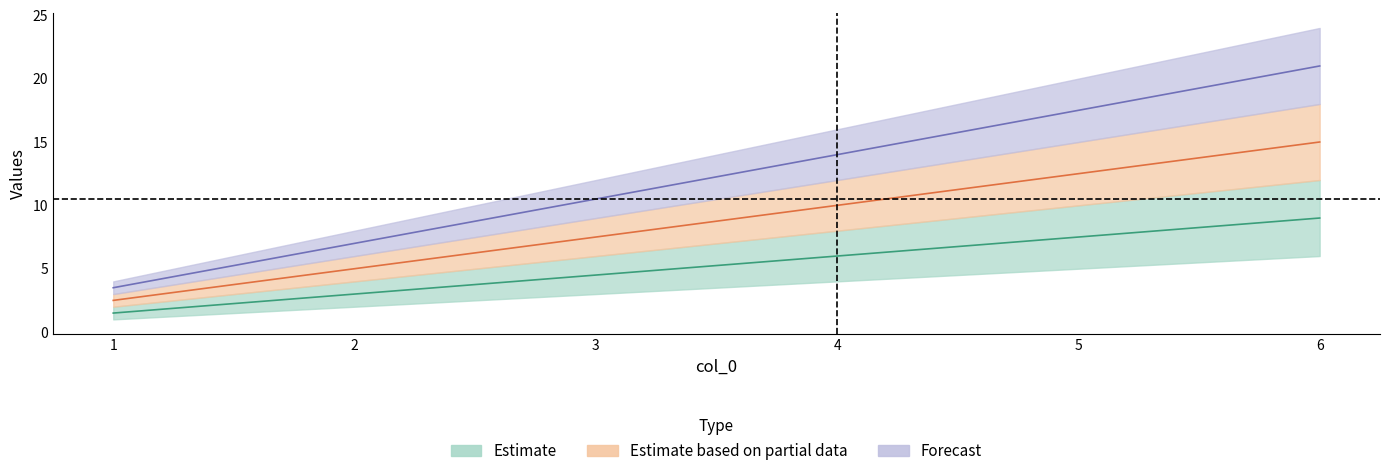

Reading left to right, transcribe all the data shown in this chart.

1: 1.5	3.0	4.5	6.0	7.5	9.0
2: 2.5	5.0	7.5	10.0	12.5	15.0
3: 3.5	7.0	10.5	14.0	17.5	21.0